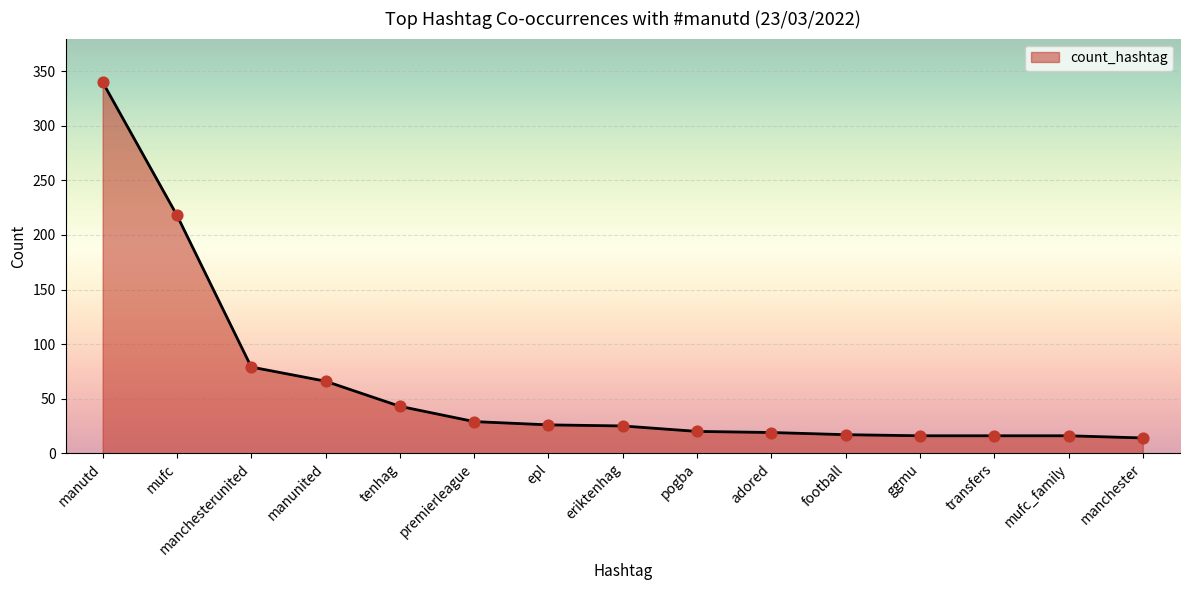

Where is the data nearest to the value 177?

mufc